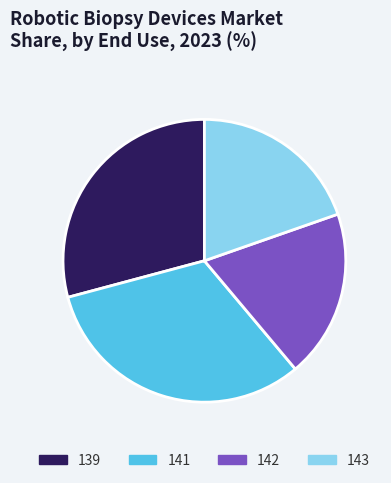

Combined, do 141 and 139 account for over 50%?

Yes